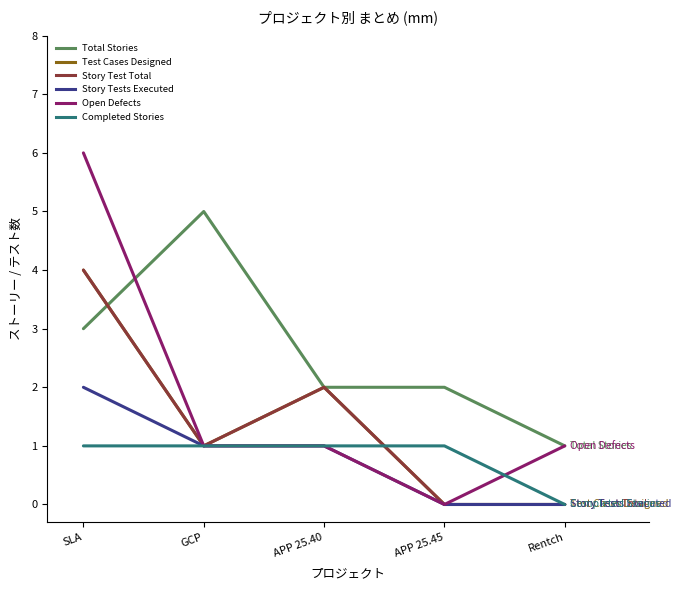

Does the chart have visible grid lines?

No